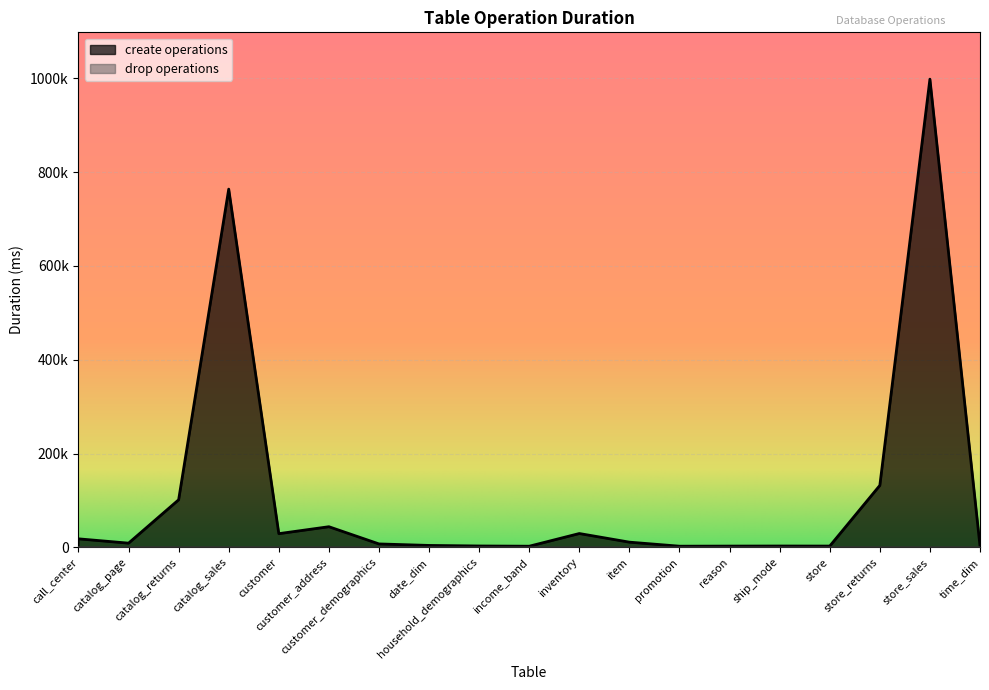

True or false: create operations and drop operations cross at least once.

False